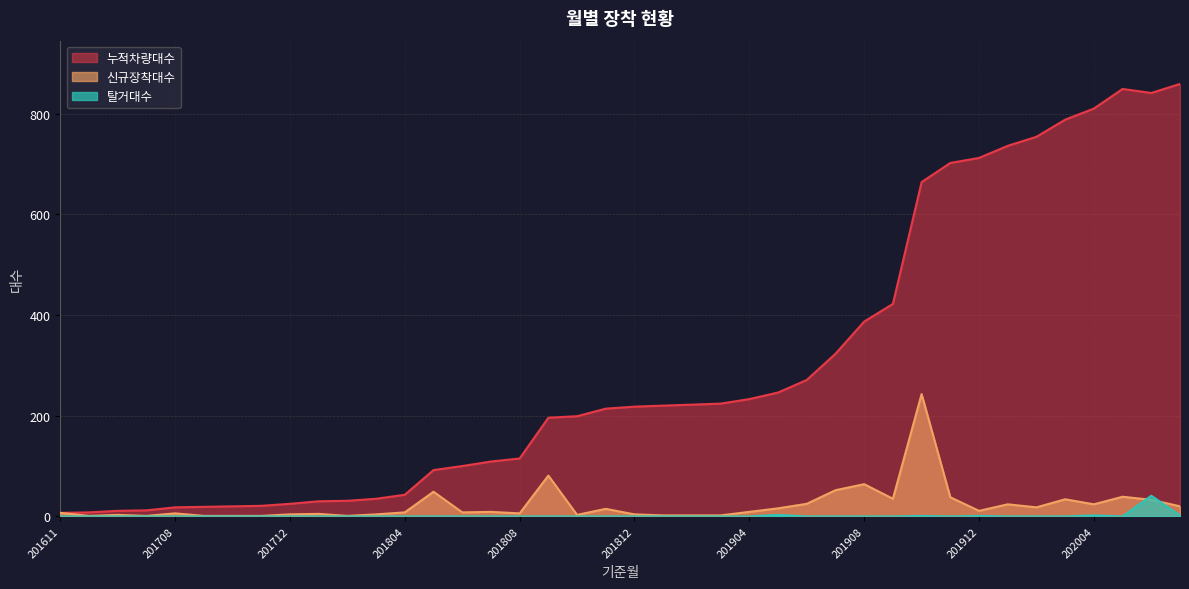

What is the sum of the 신규장착대수 values at 201902 and 202007?

22